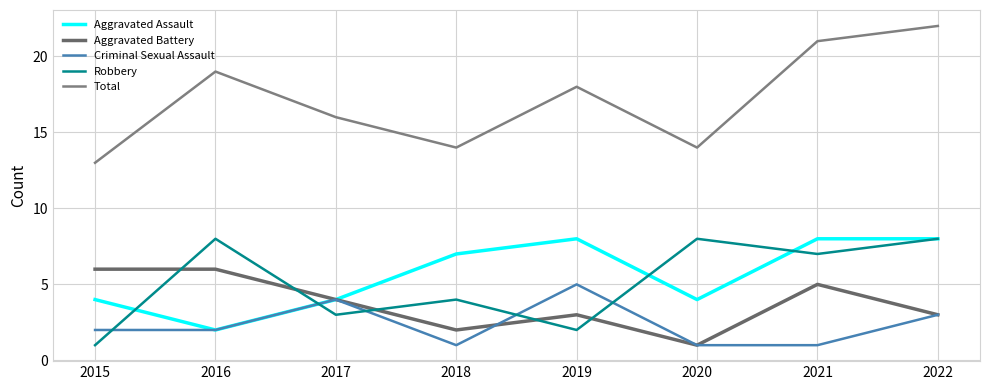

Where is the first local minimum for Total?

2018